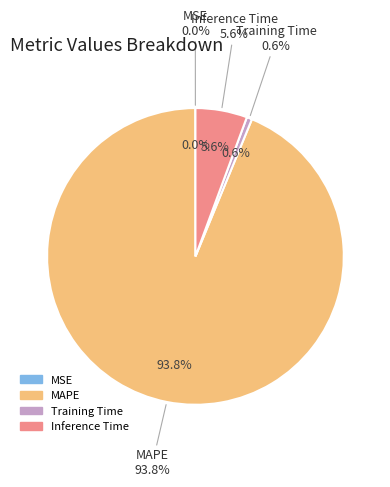

What is the largest slice in the pie chart?

MAPE